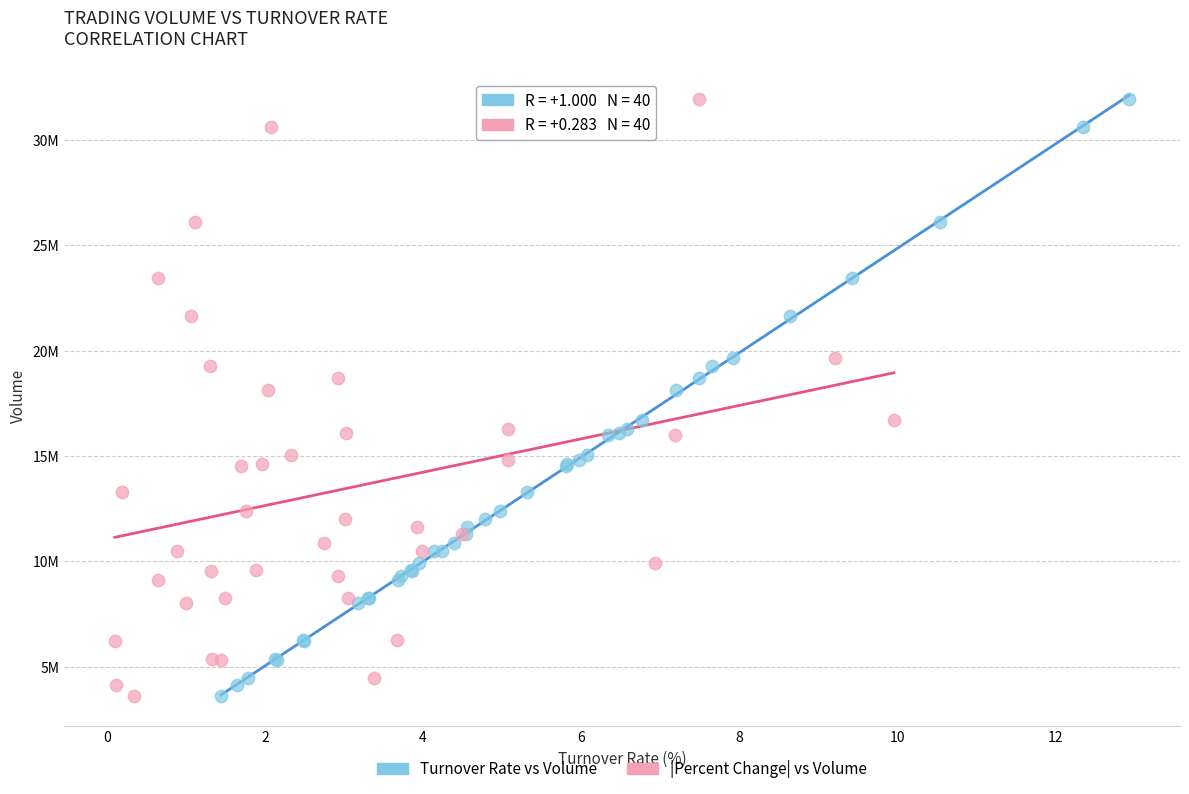

What are all the series names shown in the legend?

Turnover Rate vs Volume, |Percent Change| vs Volume